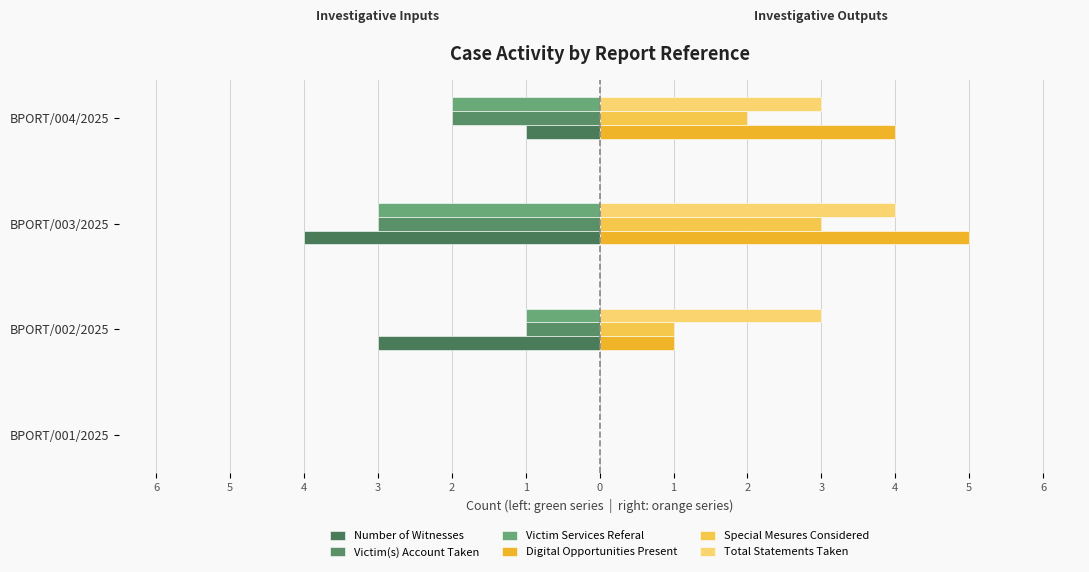

Count the Digital Opportunities Present values in the range 1 to 5.

3